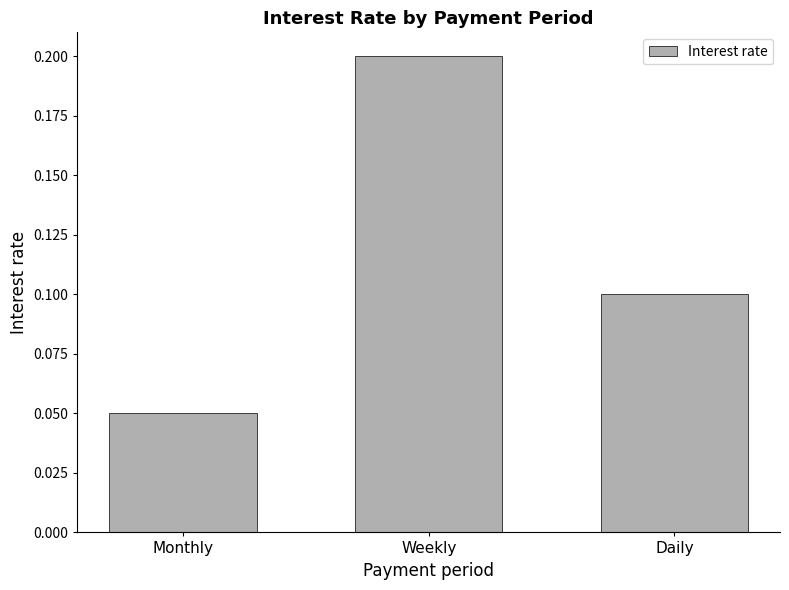

The value at Monthly is 0.1. True or false?

True